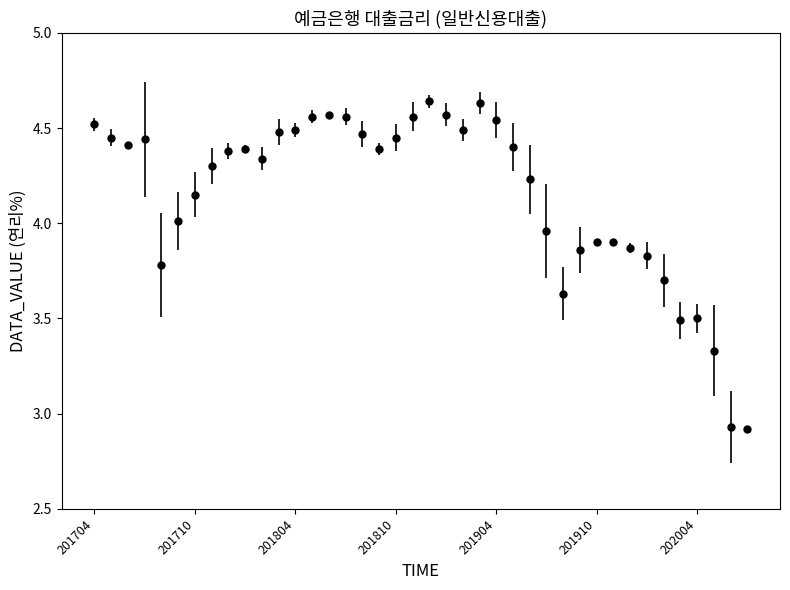

What is the difference between the second highest and second lowest values?

1.7